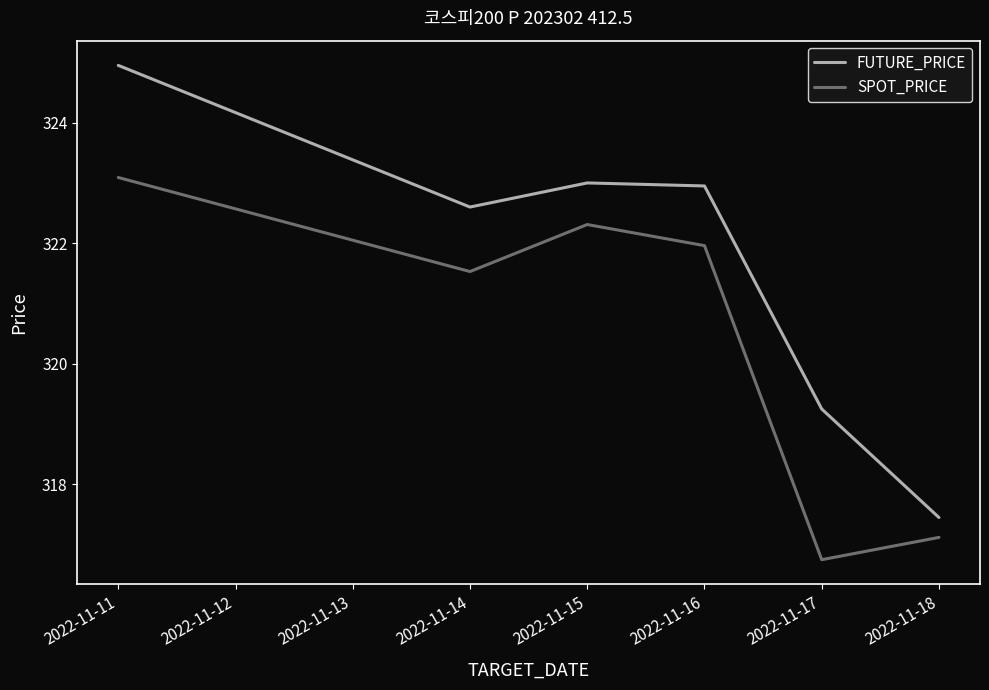

What is the sum of all FUTURE_PRICE values?

1930.2